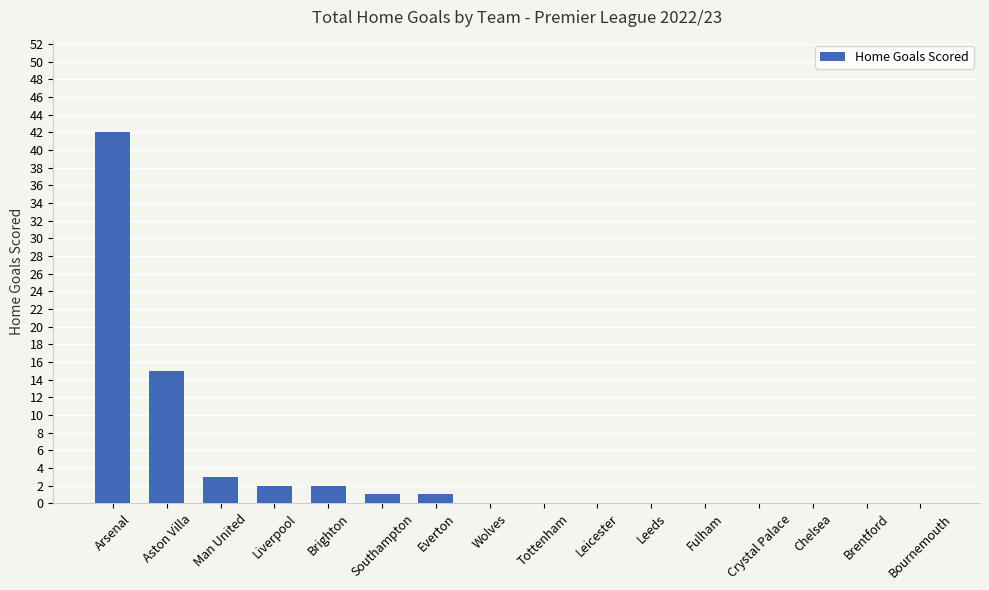

What is the approximate value at Man United, to the nearest 5?

5